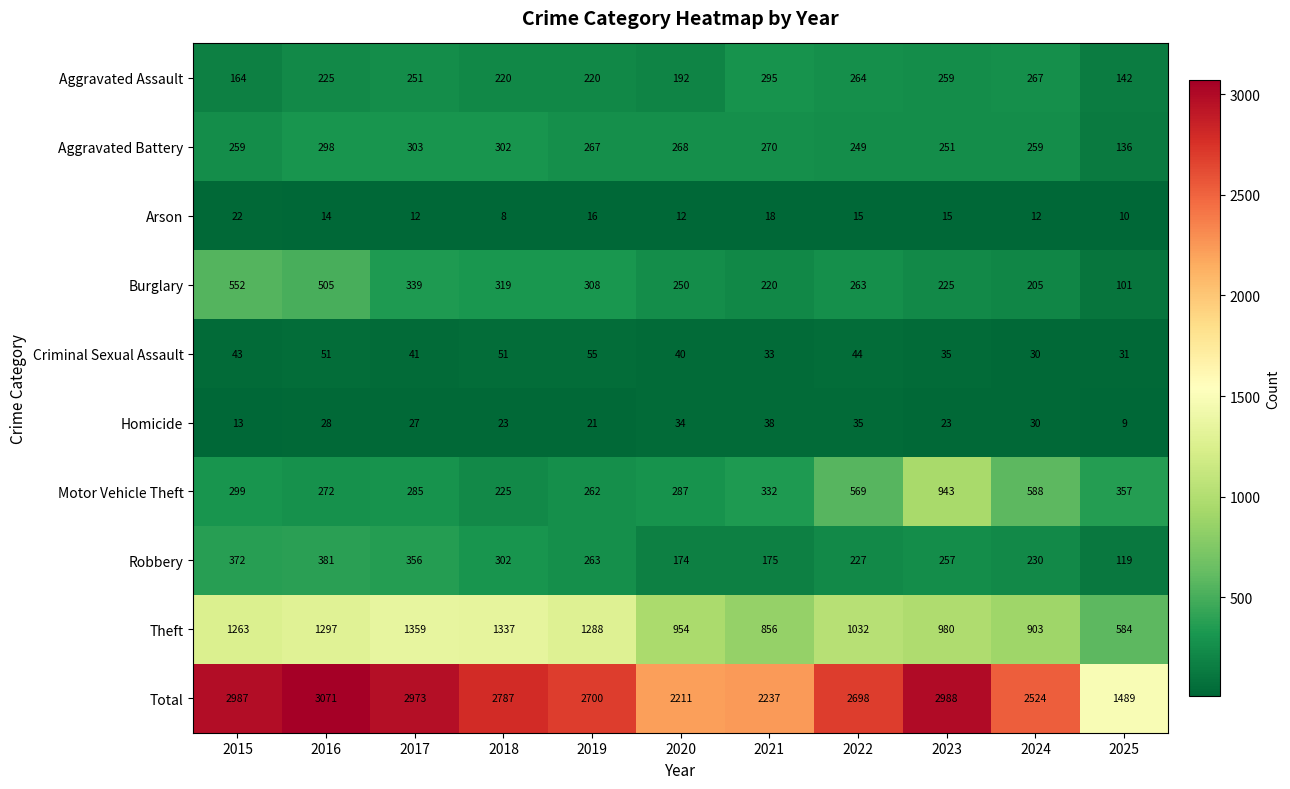

Where is Total nearest to the value 2280?

2021